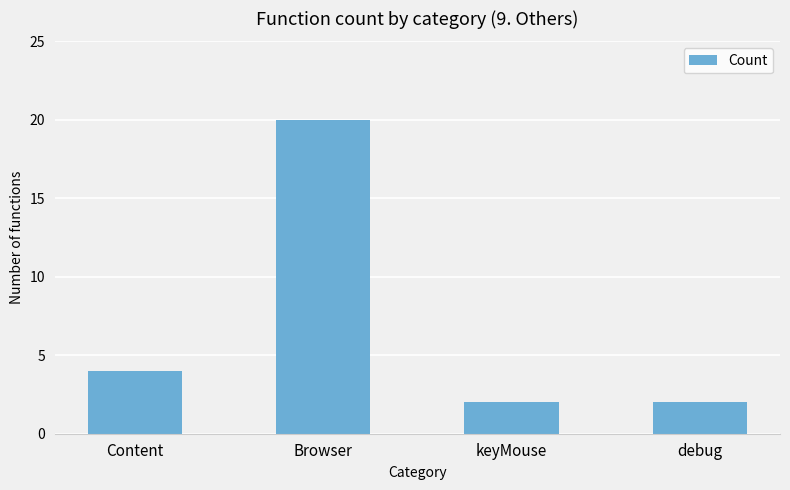

At which label is the value closest to 11?

Content